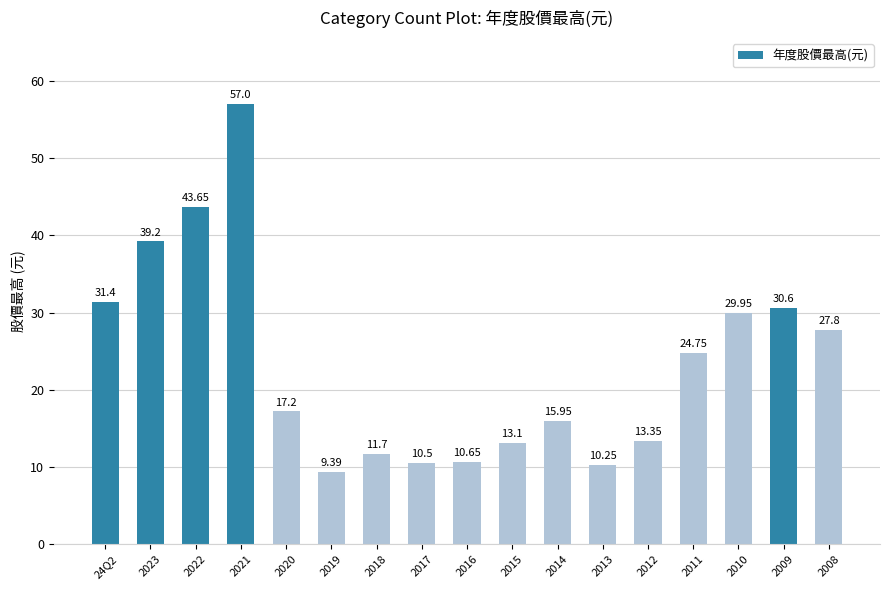

The value at 2023 is 64.0. True or false?

False